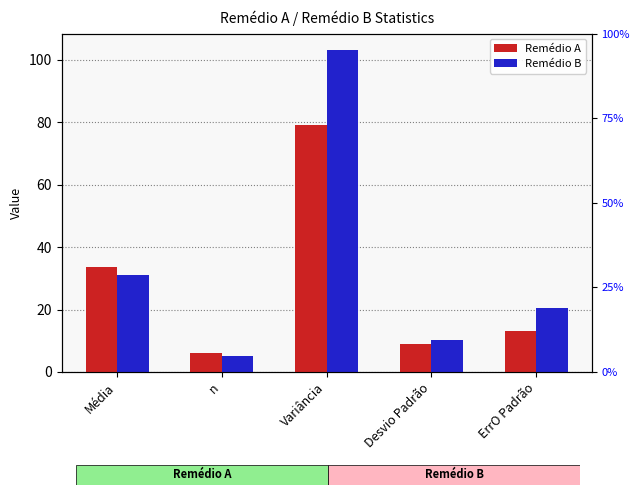

What is the average value of the Remédio B series?

34.0